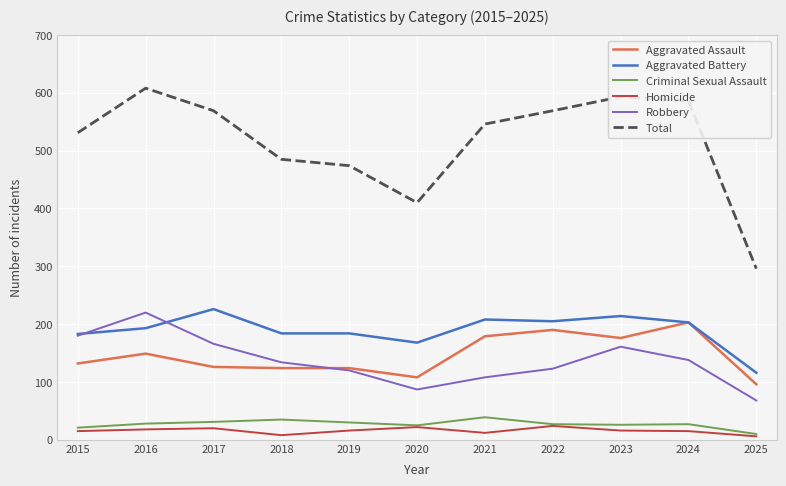

Is it true that Aggravated Battery equals 214 at 2023?

True